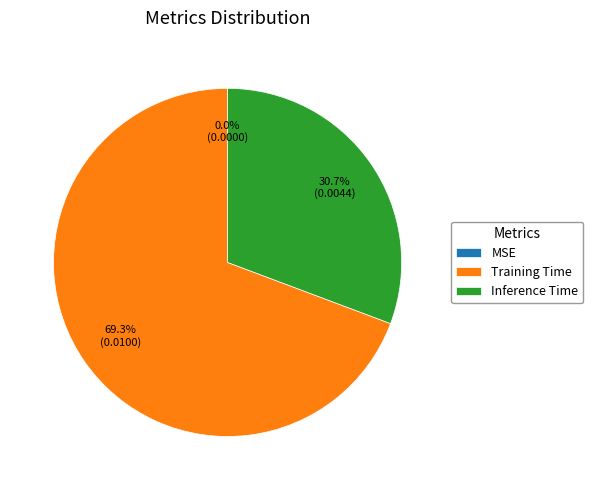

True or false: Training Time accounts for 84% of the total.

False